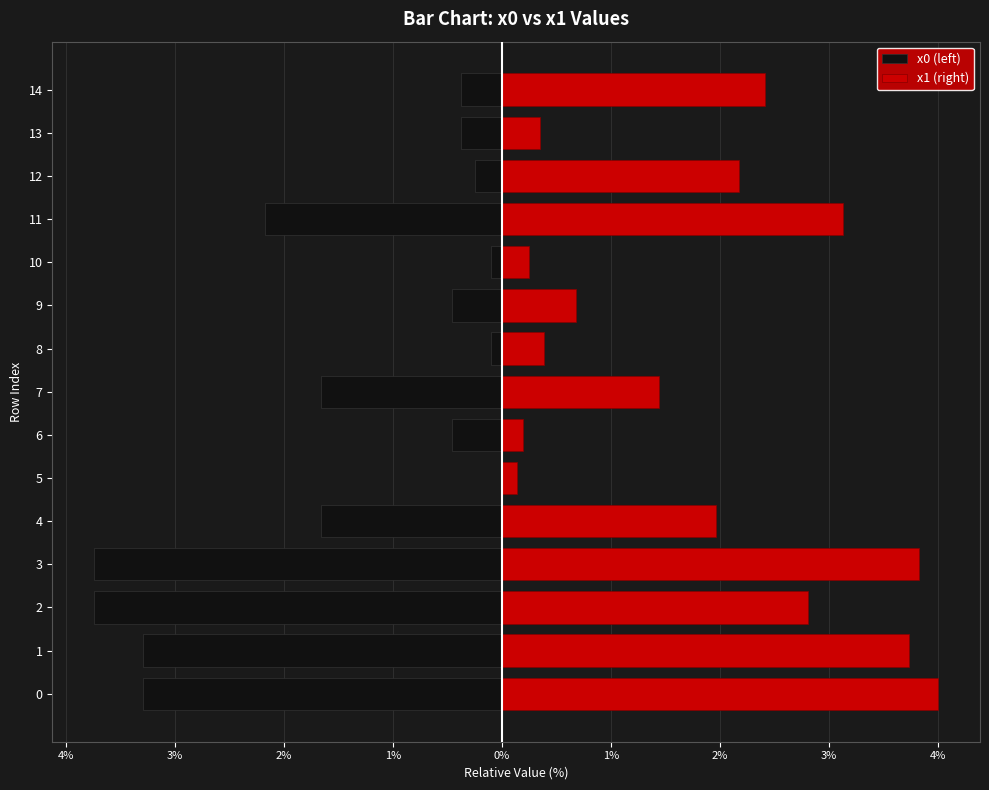

How many bars are there in total?

30